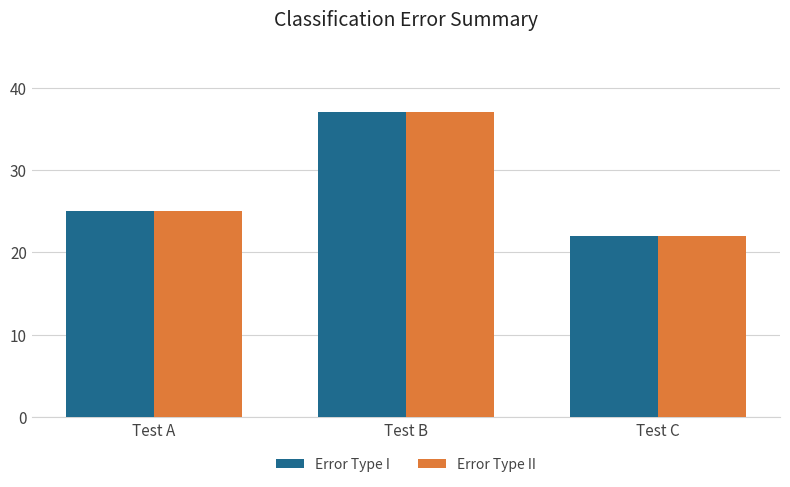

At which label does Error Type I reach its minimum?

Test C